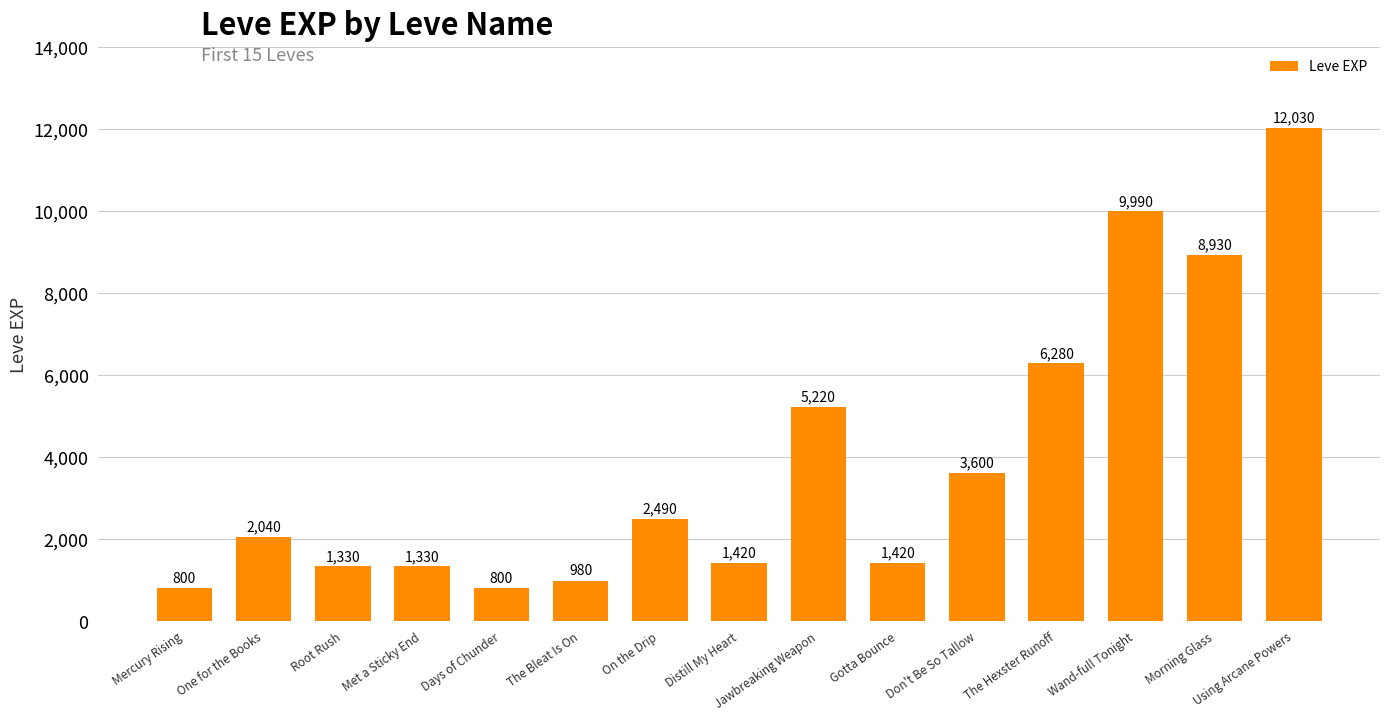

Read the value at Morning Glass, to the nearest 100.

8900